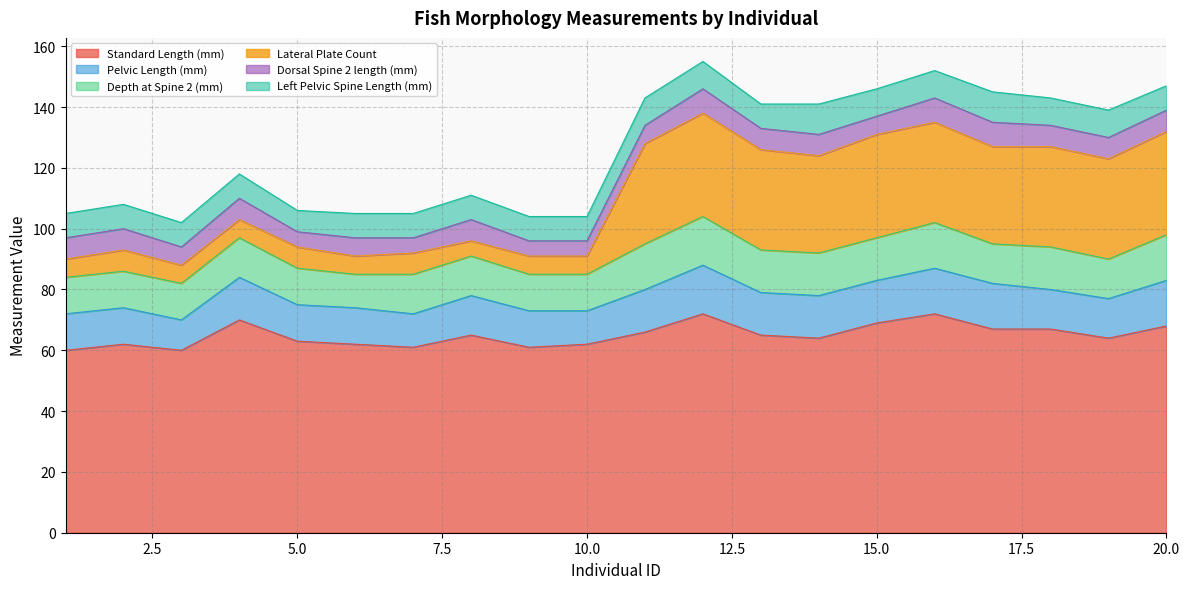

Is the value of Left Pelvic Spine Length (mm) at 12 greater than the value of Lateral Plate Count at 6?

Yes